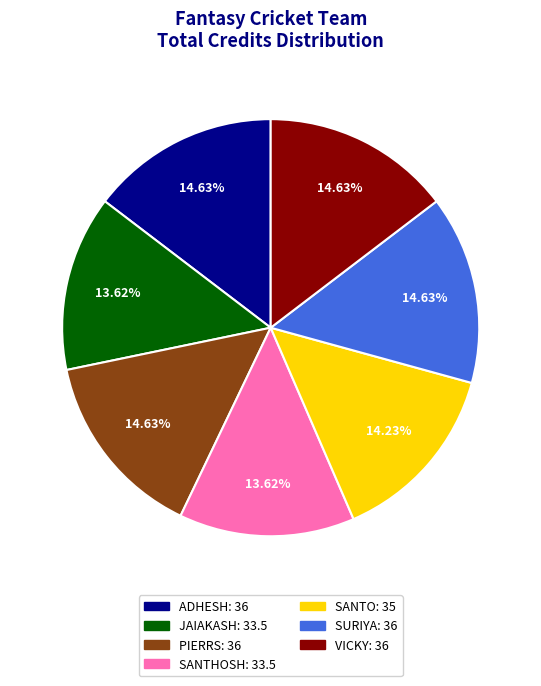

To the nearest percent, what portion does PIERRS represent?

15%